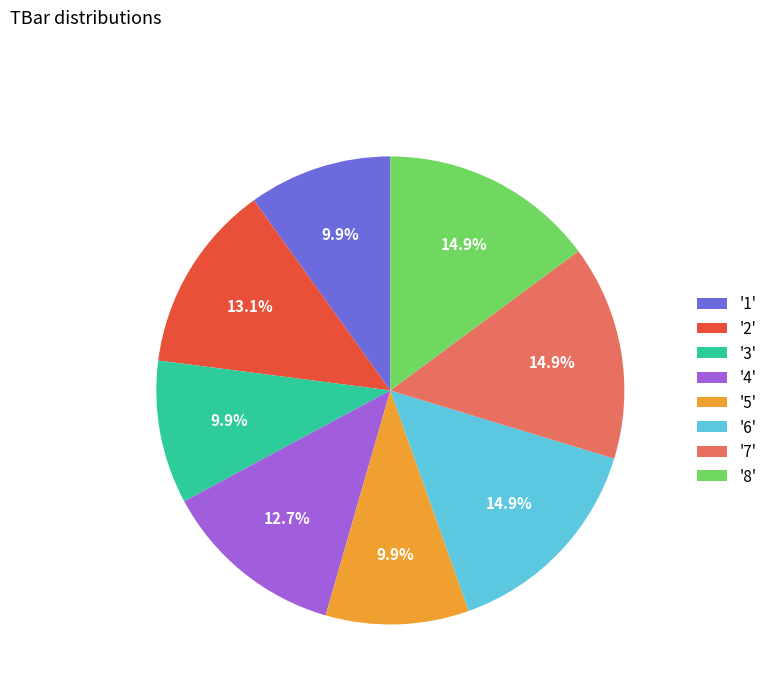

What is the ratio of the value at '1' to the value at '2'?

0.8